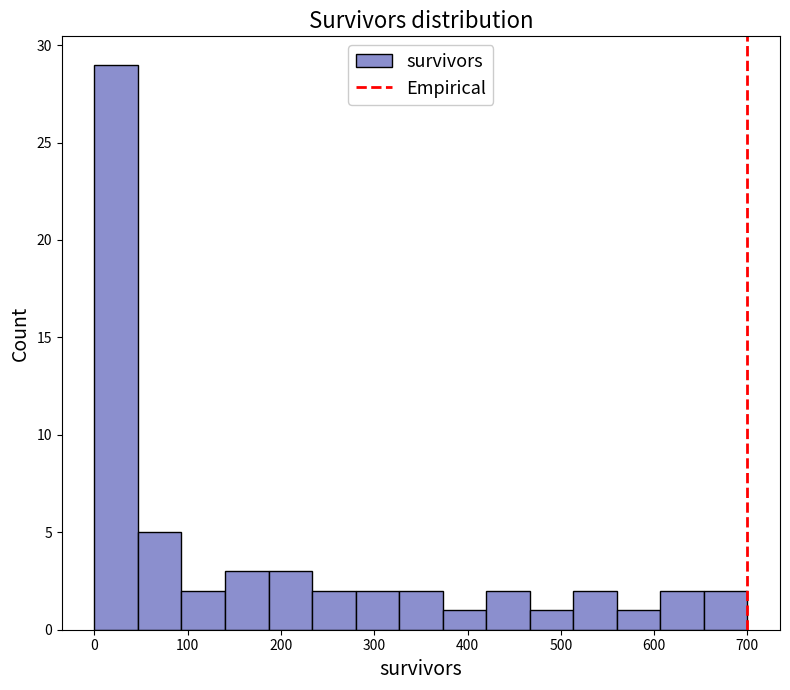

Reading left to right, transcribe this chart: for each bar, give the range it covers on the x-axis and its height. Neither the bar edges nor the heights are printed on the chart, so give them approximately, as read against the axes.

0 to 50: 29
50 to 90: 5
90 to 140: 2
140 to 190: 3
190 to 230: 3
230 to 280: 2
280 to 330: 2
330 to 370: 2
370 to 420: 1
420 to 470: 2
470 to 510: 1
510 to 560: 2
560 to 610: 1
610 to 650: 2
650 to 700: 2